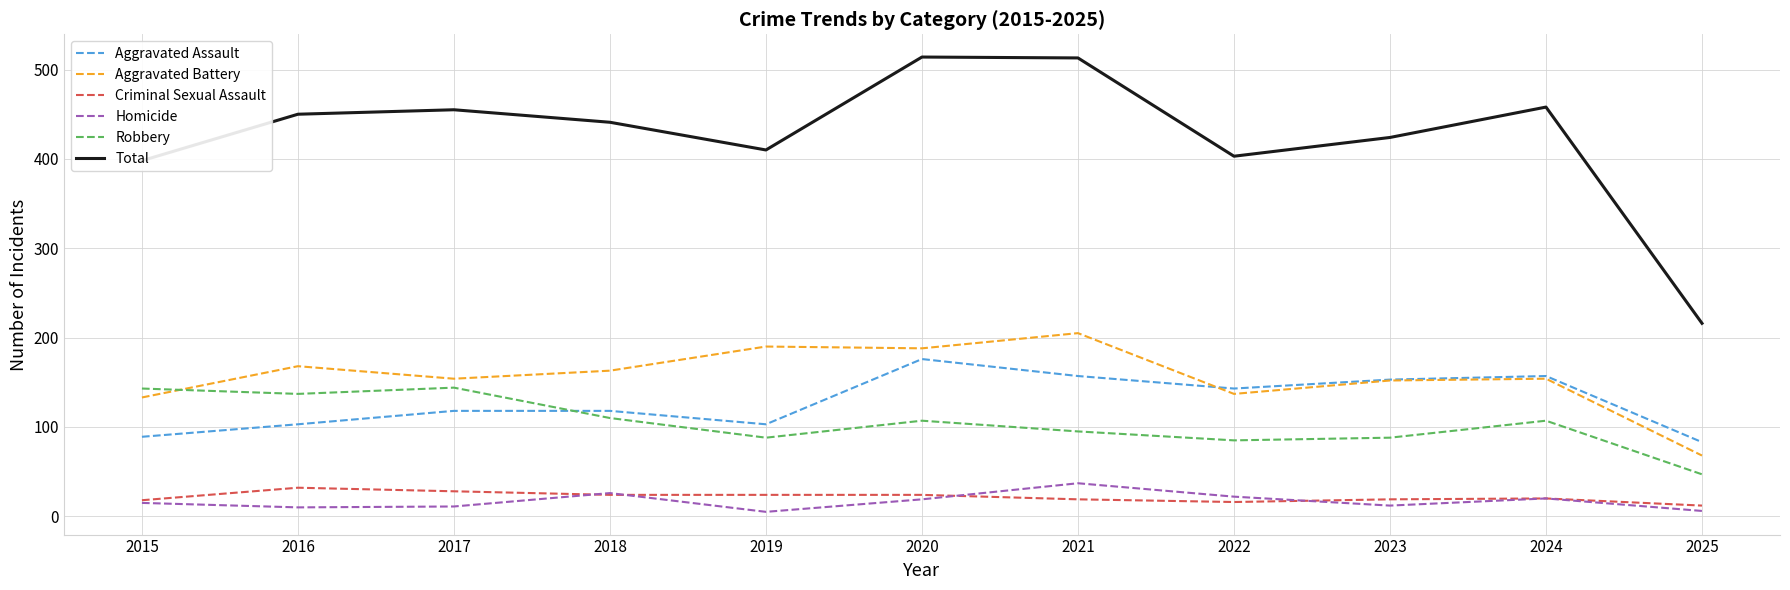

What is the maximum value for Robbery?

144